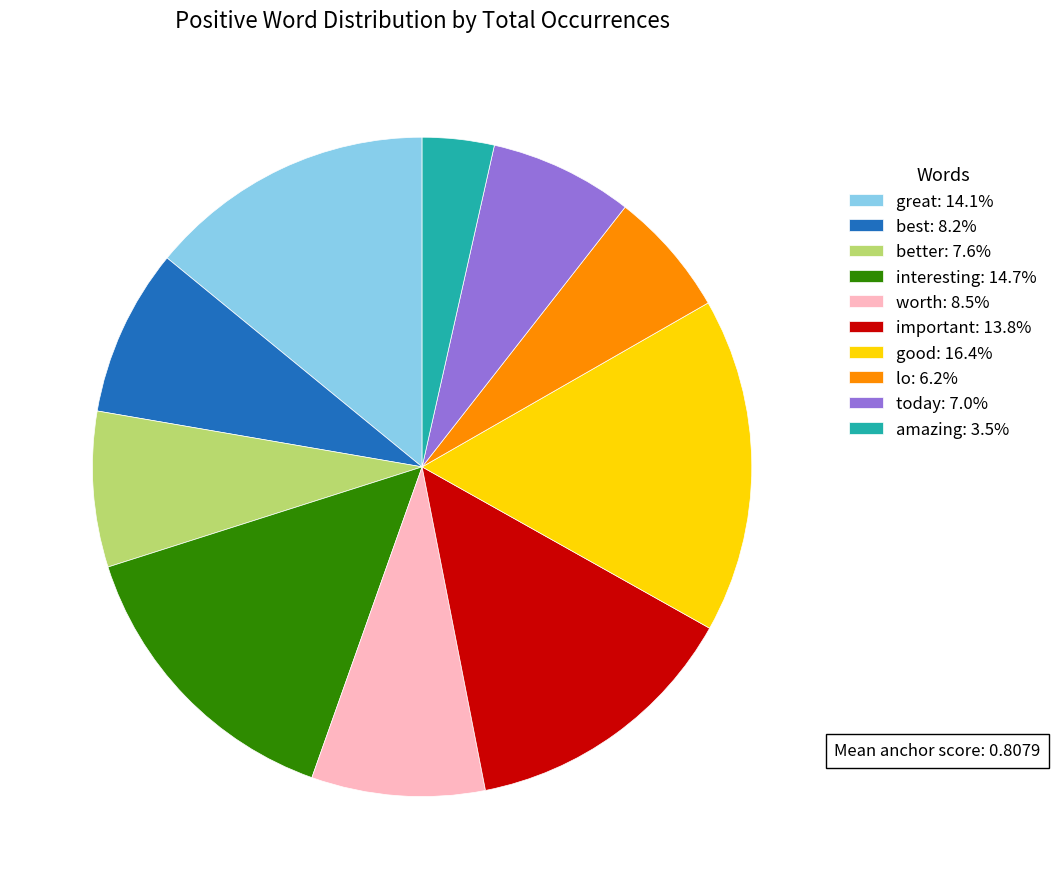

Is important: 13.8% the majority of the pie?

No